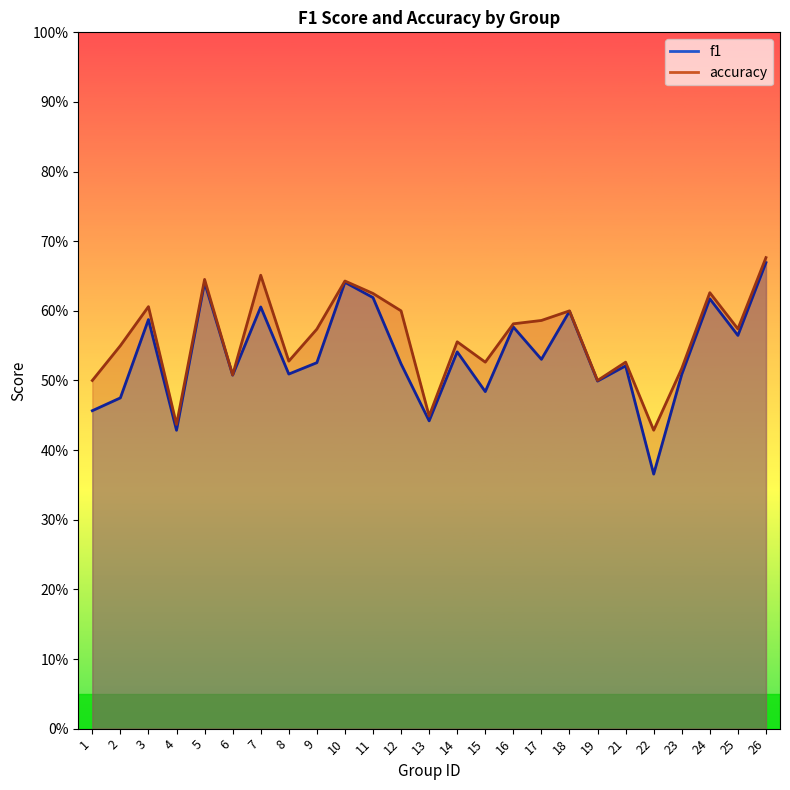

What is the difference between the maximum and minimum values in the f1 series?

0.3